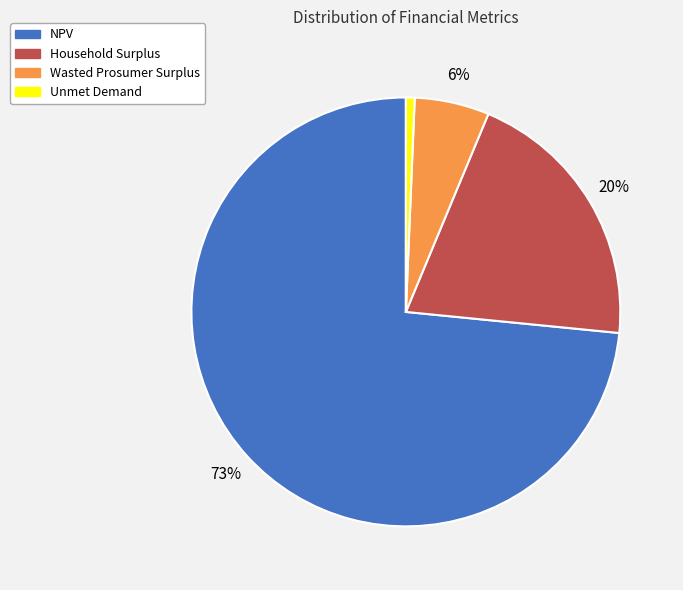

The Wasted Prosumer Surplus slice represents 1% of the pie. True or false?

False